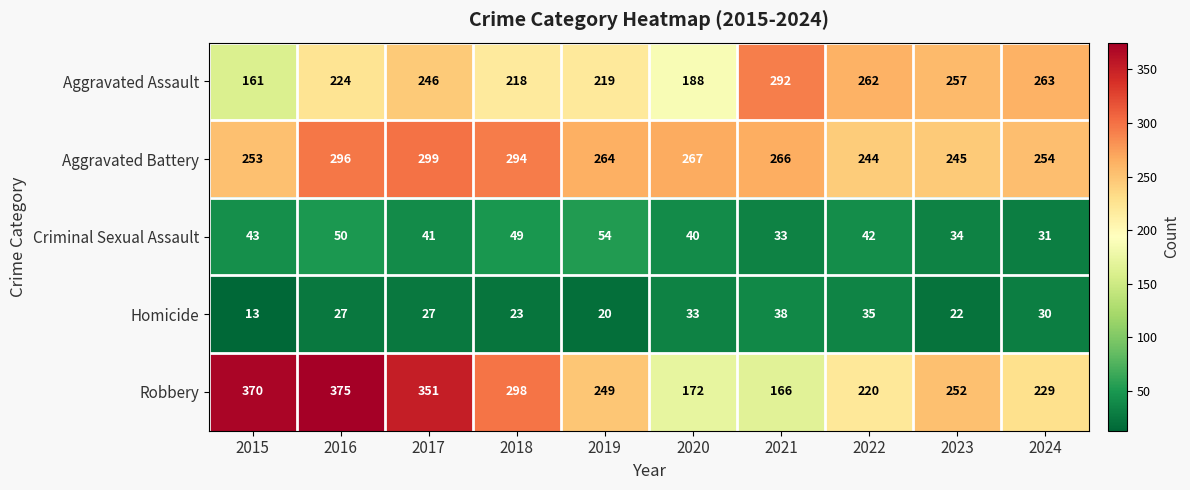

The value of Homicide at 2024 is 30. True or false?

True